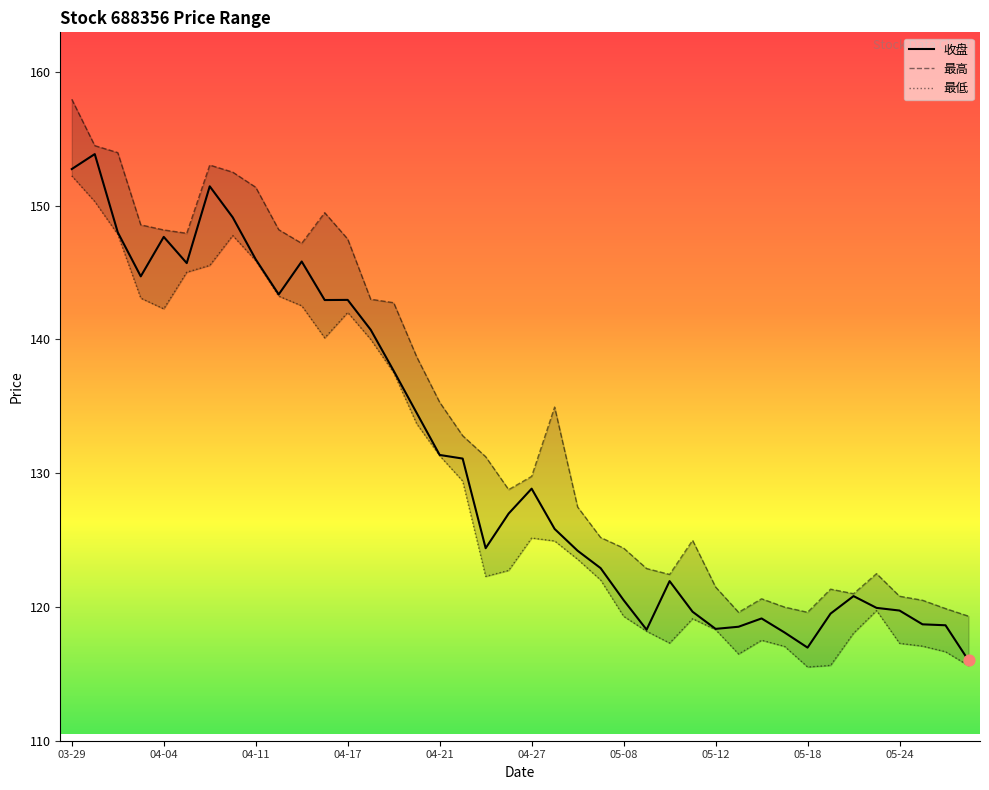

Which series has the largest total across all categories?

最高